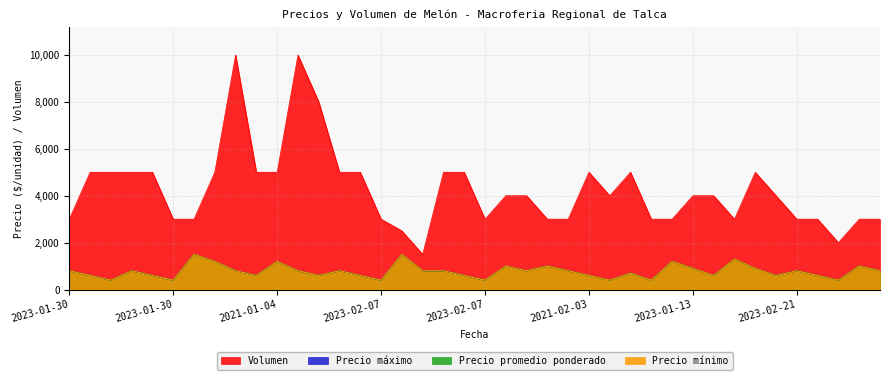

What are all the series names shown in the legend?

Precio minimo, Precio maximo, Precio promedio ponderado, Volumen